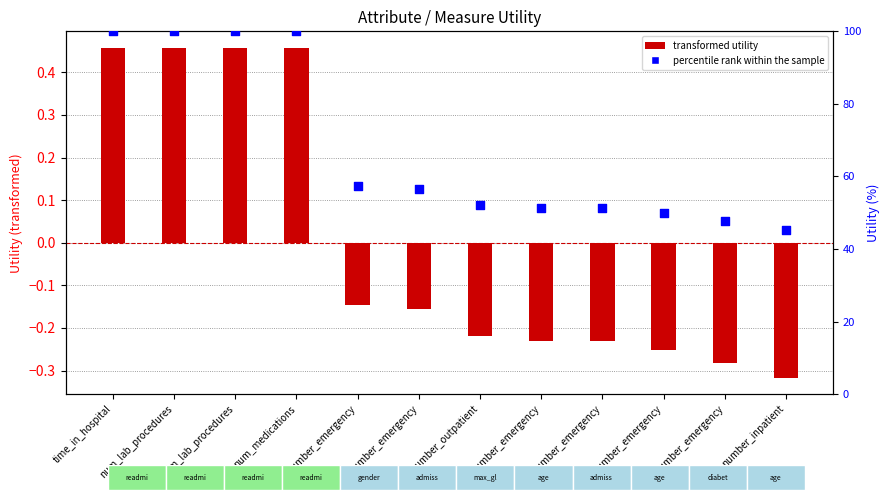

What is the total value across all series at number_inpatient?

44.9